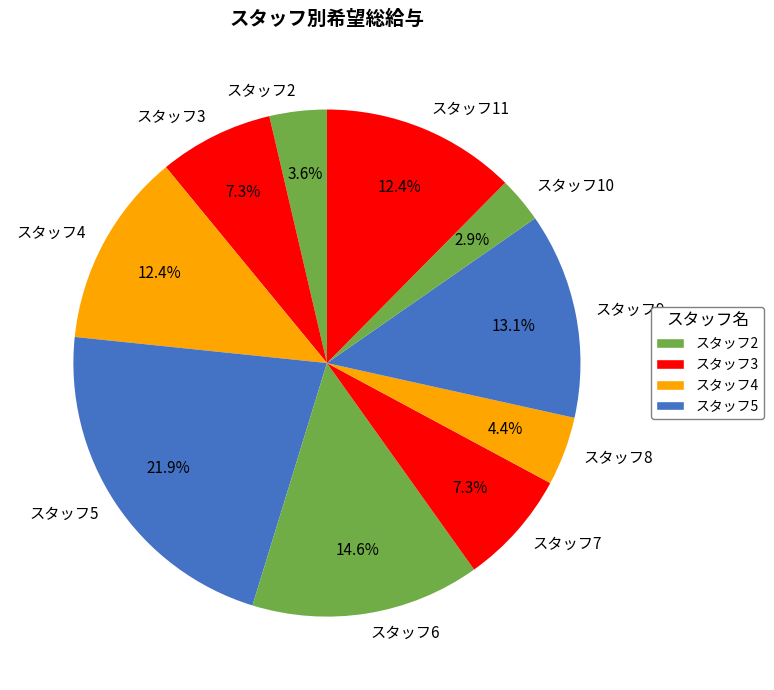

Do スタッフ11 and スタッフ3 together represent more than half of the pie?

No